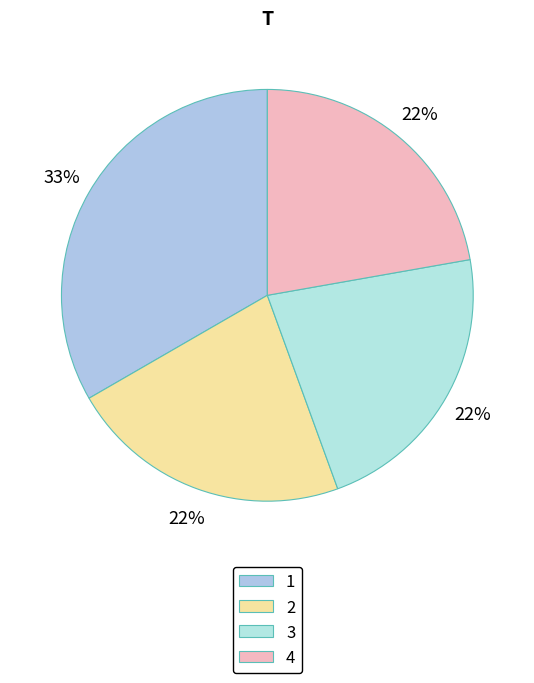

The 3 slice represents 22% of the pie. True or false?

True